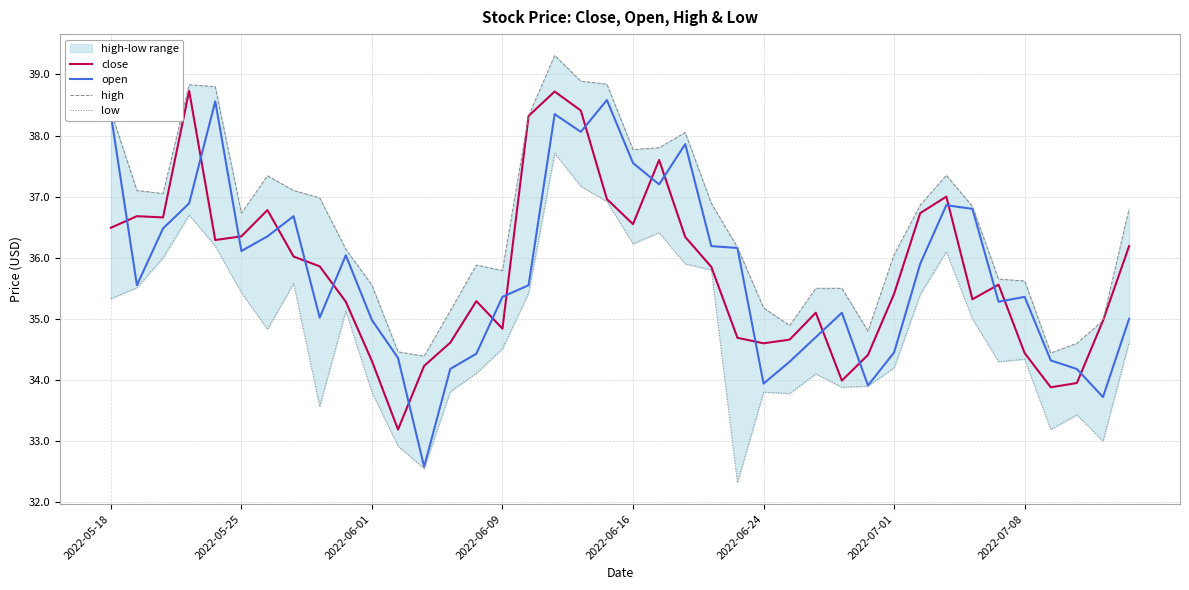

The value of open at 2022-05-18 is 38.4. True or false?

True